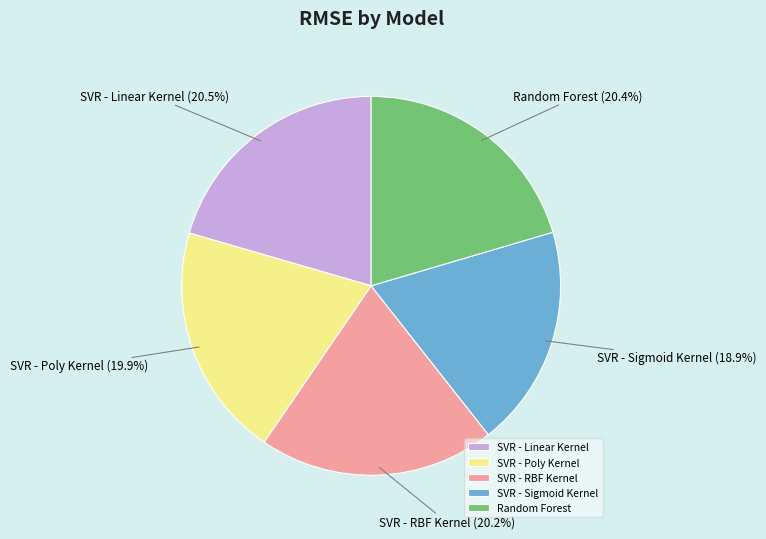

Count the number of slices in the pie.

5